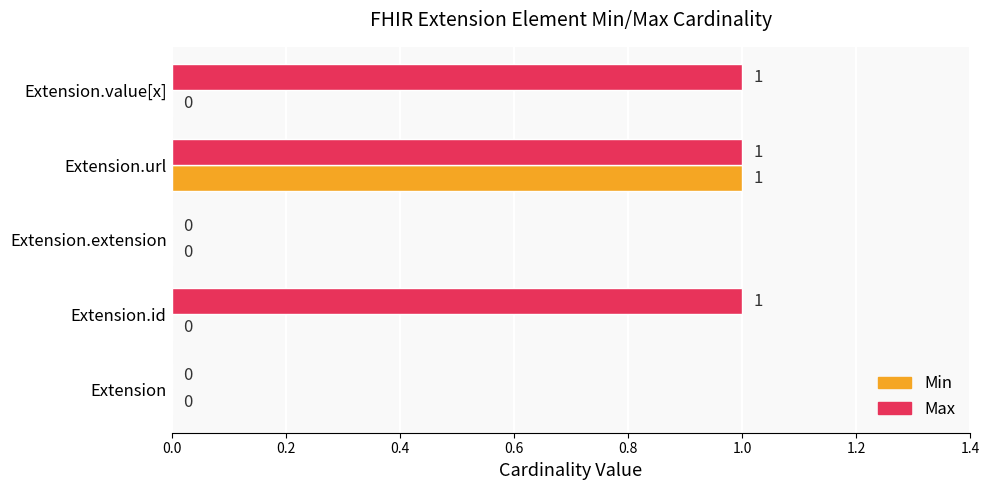

At which category is the sum across all series the highest?

Extension.url